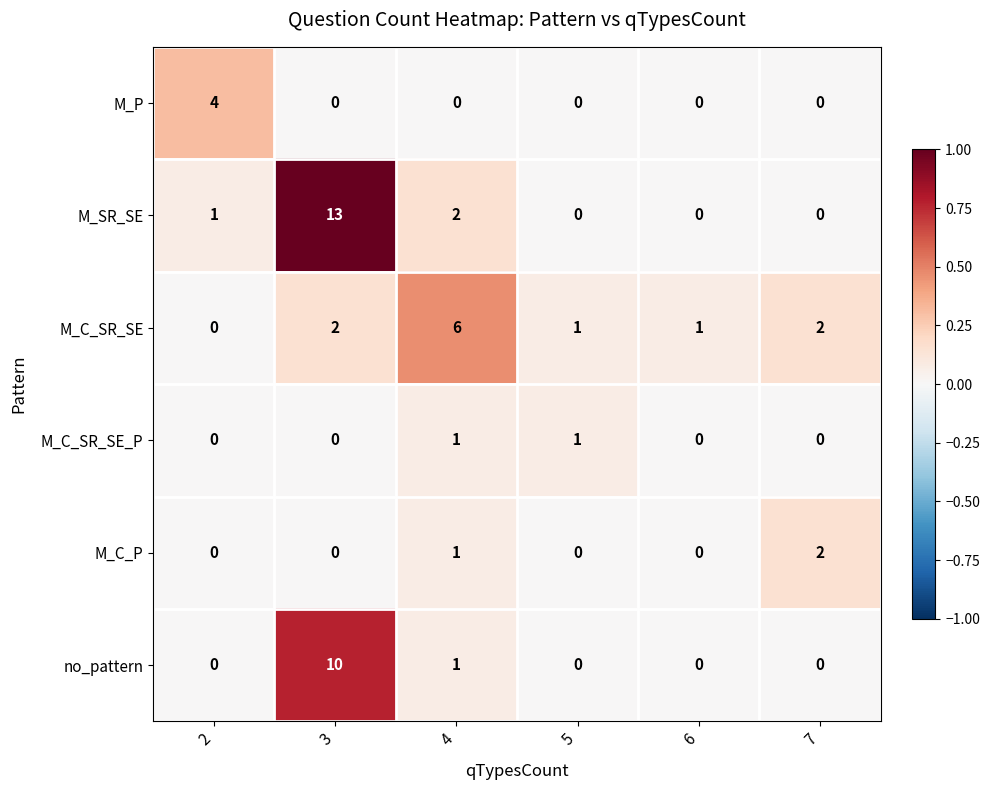

Which series has the widest spread of values?

M_SR_SE